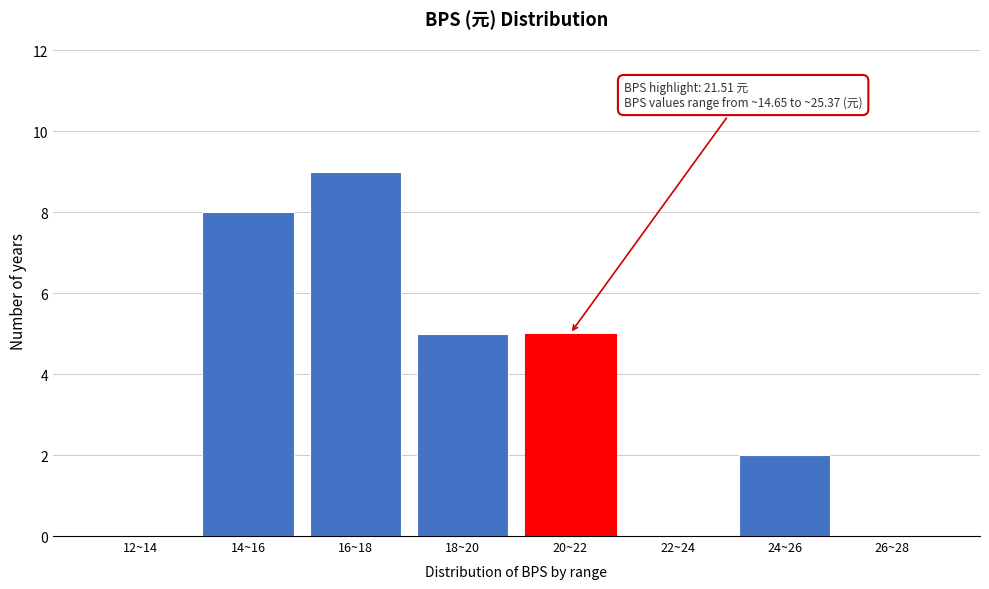

Reading right to left, what are all the values shown in this chart?

26~28=0	24~26=2	22~24=0	20~22=5	18~20=5	16~18=9	14~16=8	12~14=0